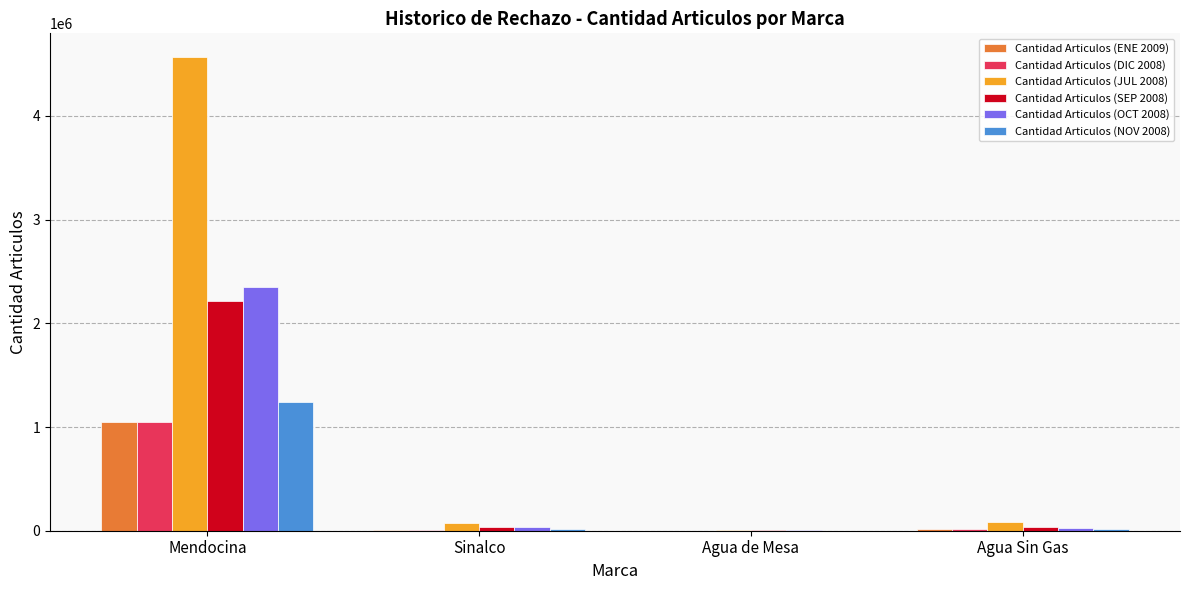

At which category is the sum across all series the highest?

Mendocina